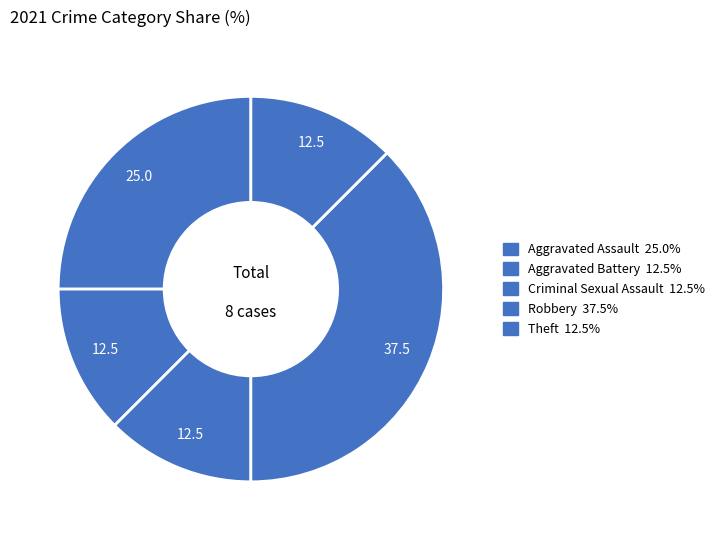

Rank the categories by value from highest to lowest.

Robbery, Aggravated Assault, Aggravated Battery, Criminal Sexual Assault, Theft